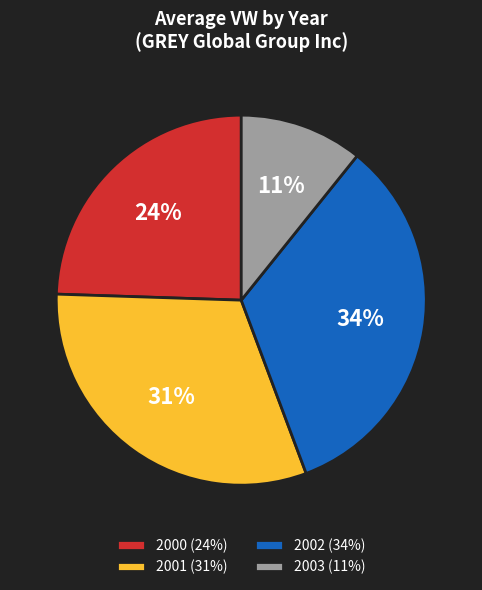

To the nearest percent, what is the difference between the largest and smallest slice percentages?

23%